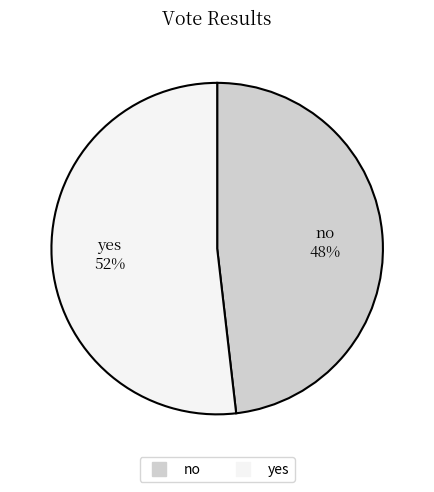

What is the majority slice?

yes